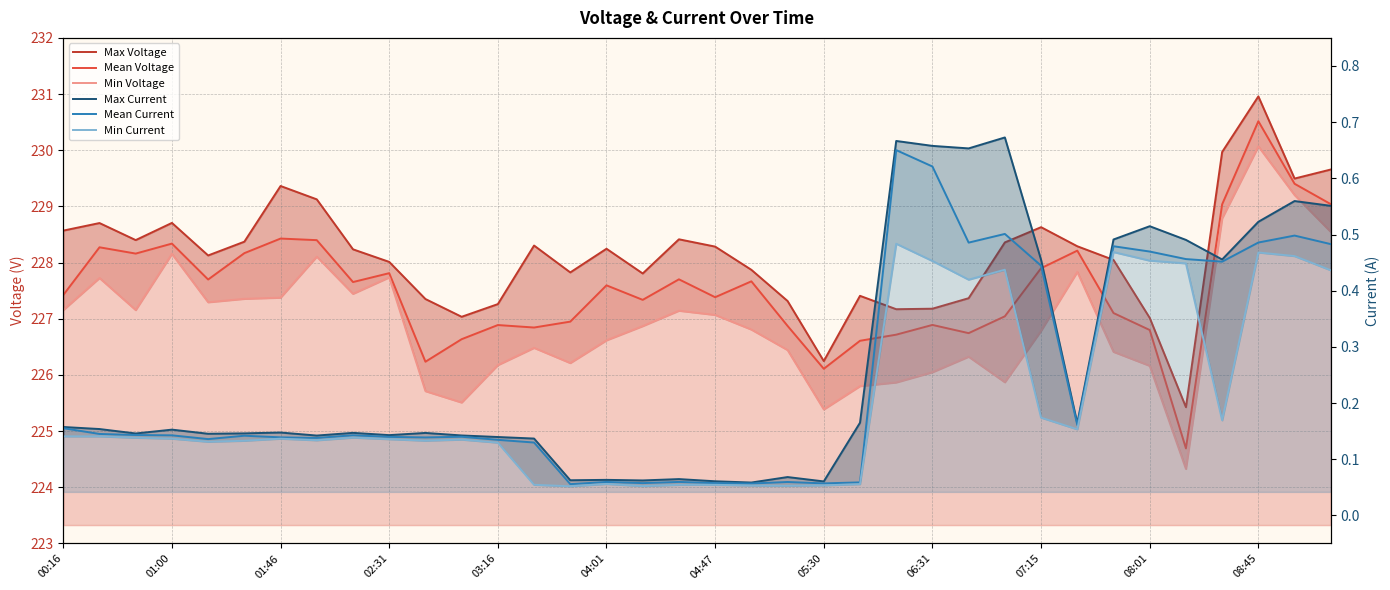

What is the spread (max minus min) of values at 17?

228.4